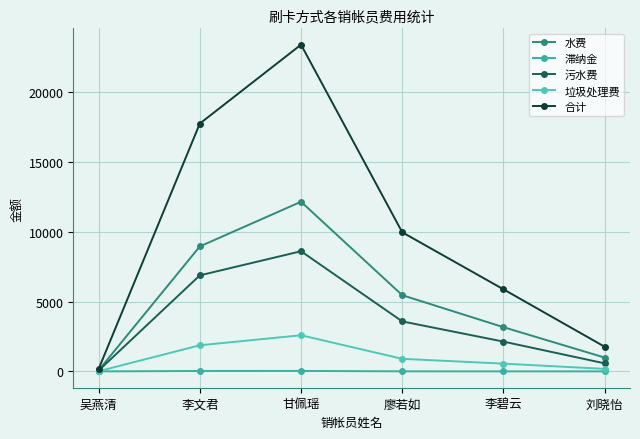

What are all the series names shown in the legend?

水费, 滞纳金, 污水费, 垃圾处理费, 合计